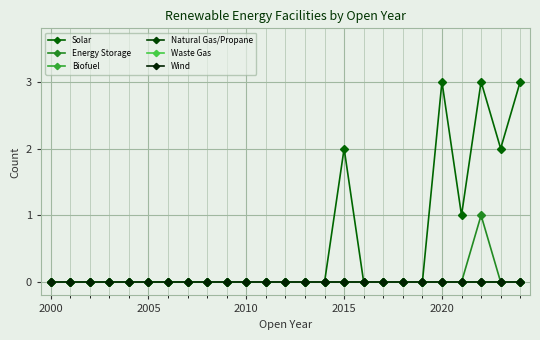

Is this an area chart (filled region under the line)?

No